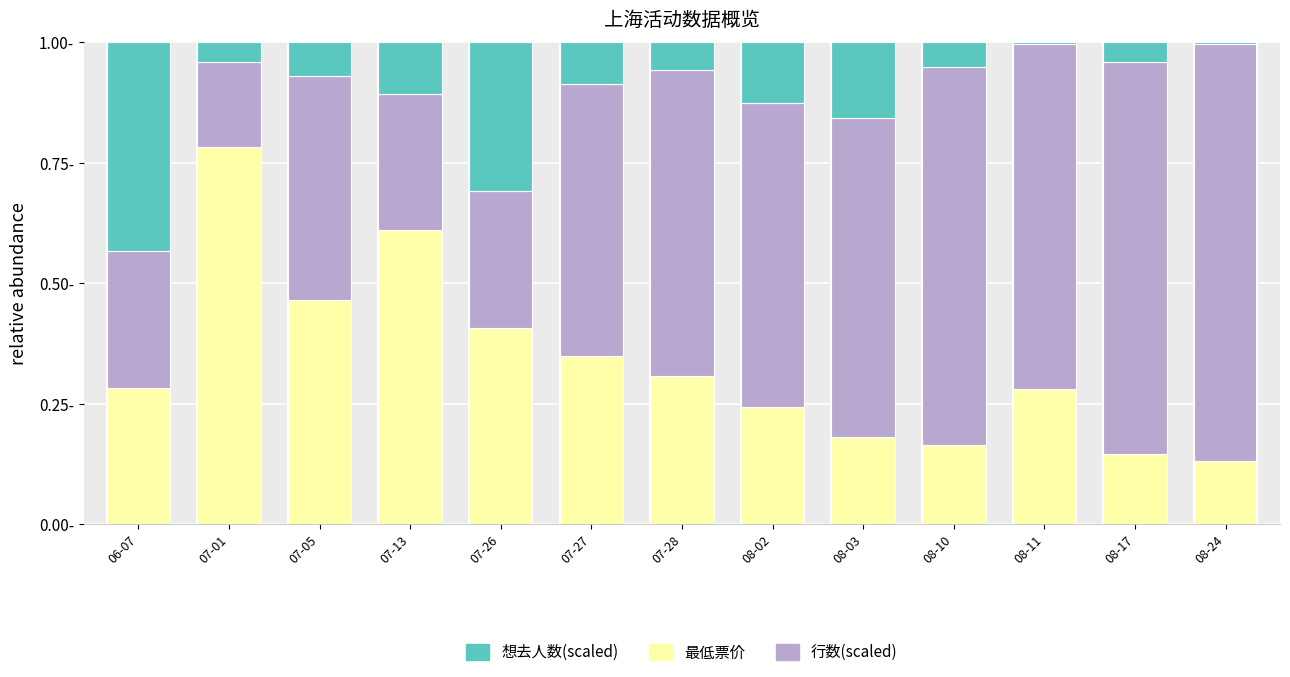

Does the chart contain stacked bars?

Yes